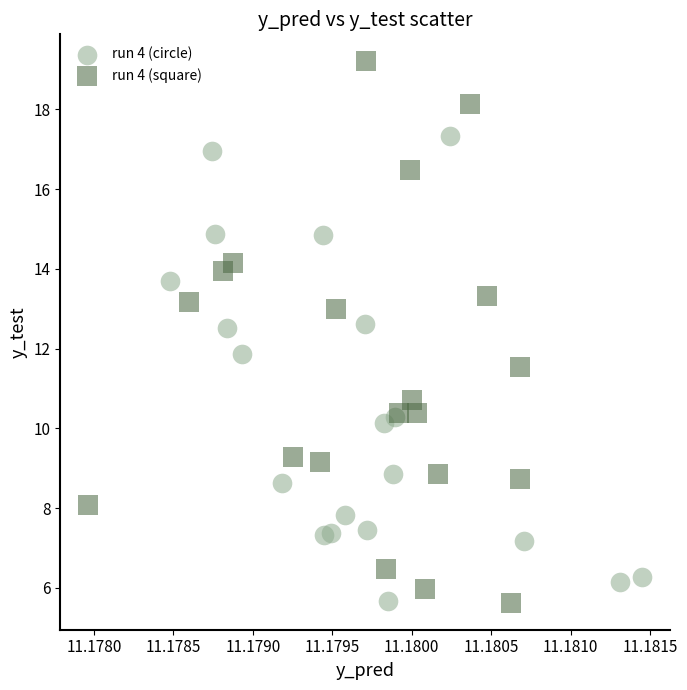

Which series reaches the maximum Y coordinate?

run 4 (square)